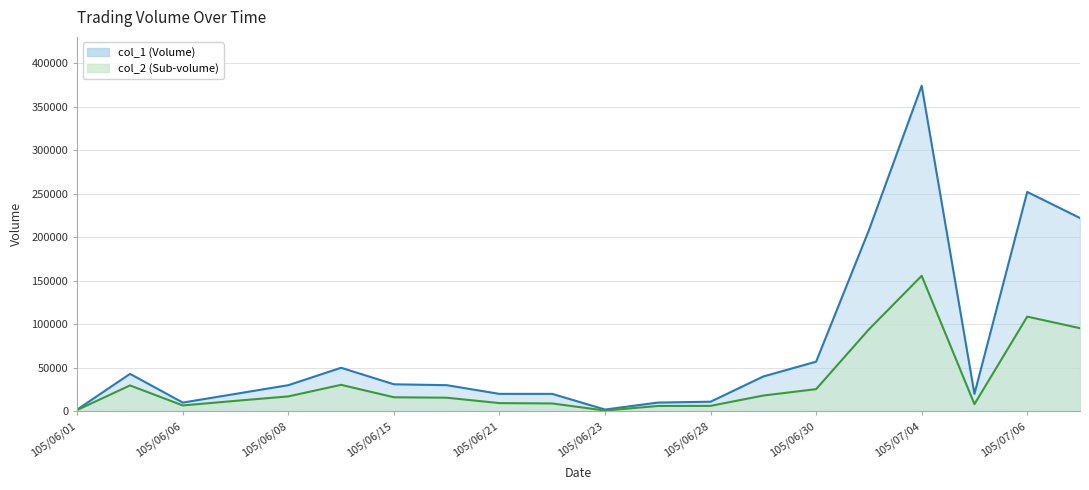

Count the number of data series in this chart.

2